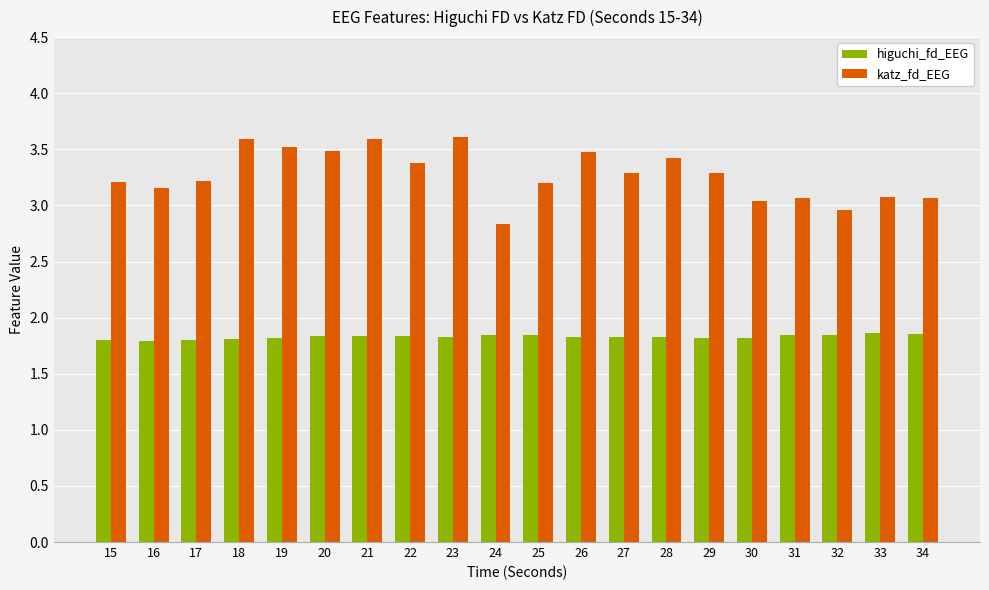

True or false: katz_fd_EEG has a value of 3.2 at 17.

True